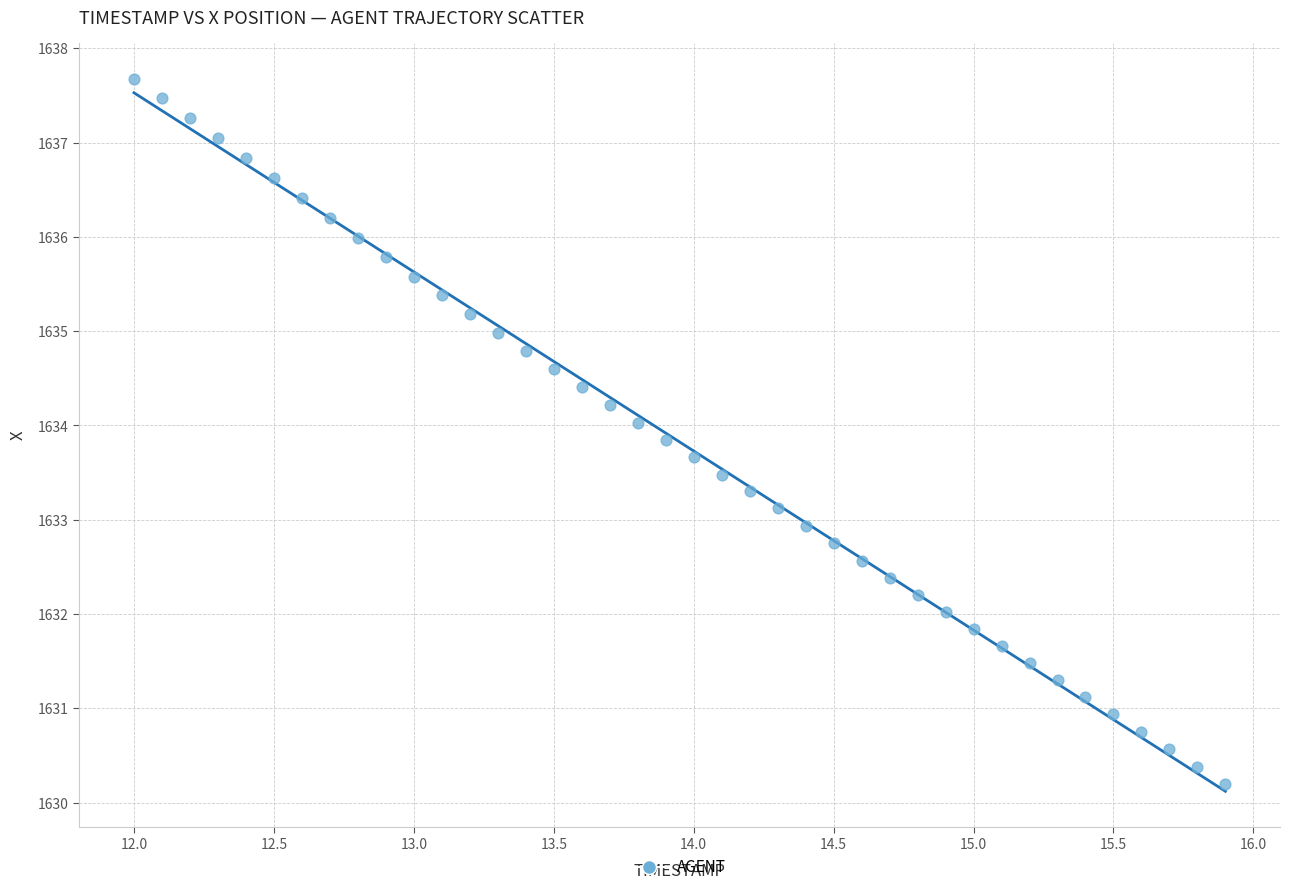

What is the range of X values (max minus min)?

3.9